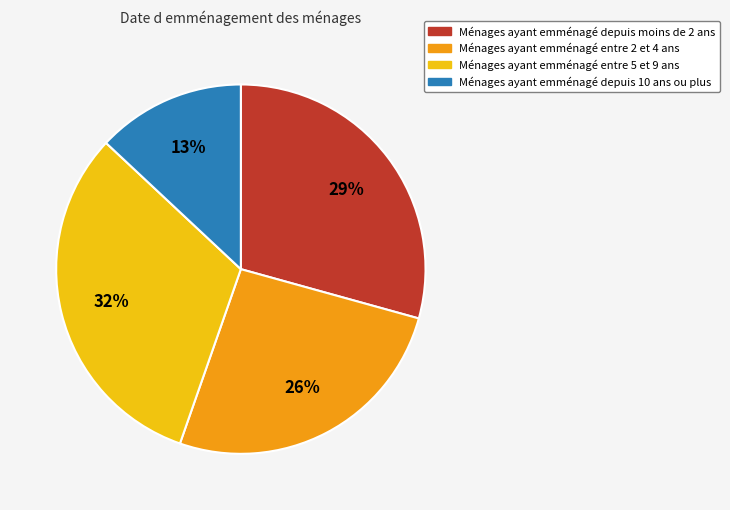

To the nearest percent, what is the difference between the Ménages ayant emménagé depuis 10 ans ou plus and Ménages ayant emménagé entre 5 et 9 ans slice percentages?

19%